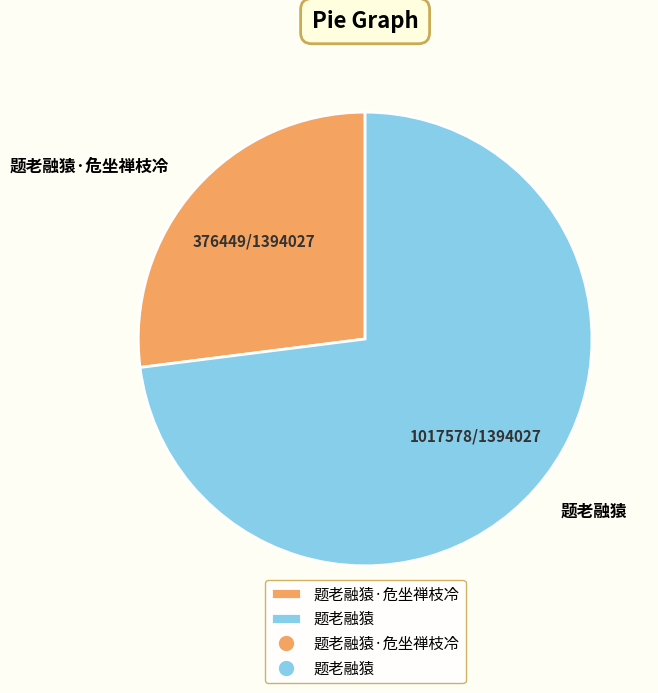

Does 题老融猿·危坐禅枝冷 represent more than half of the total?

No